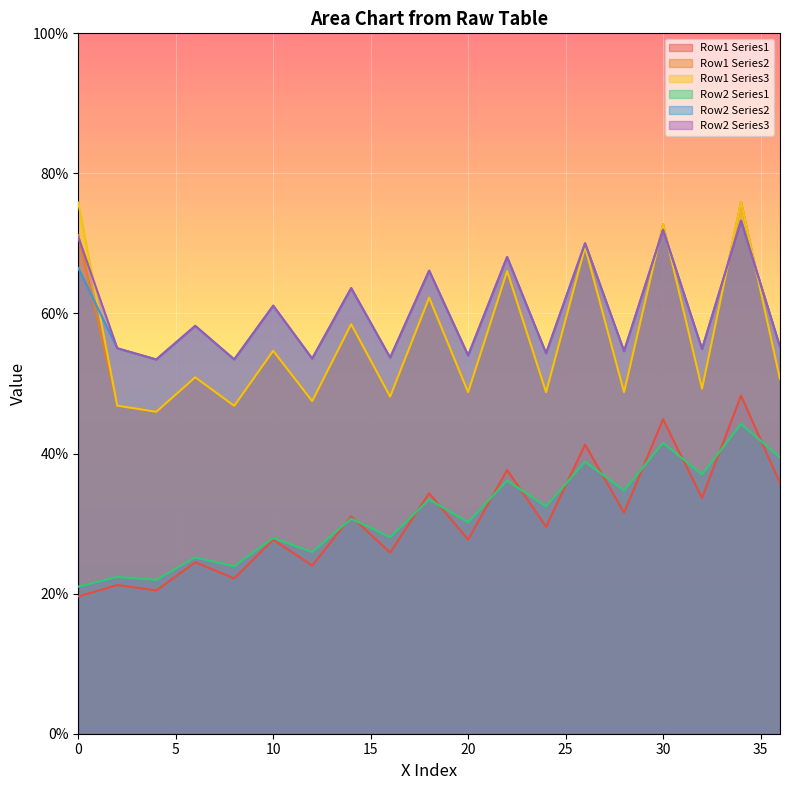

True or false: Row2_col3 has a value of 90.4 at 32.

False